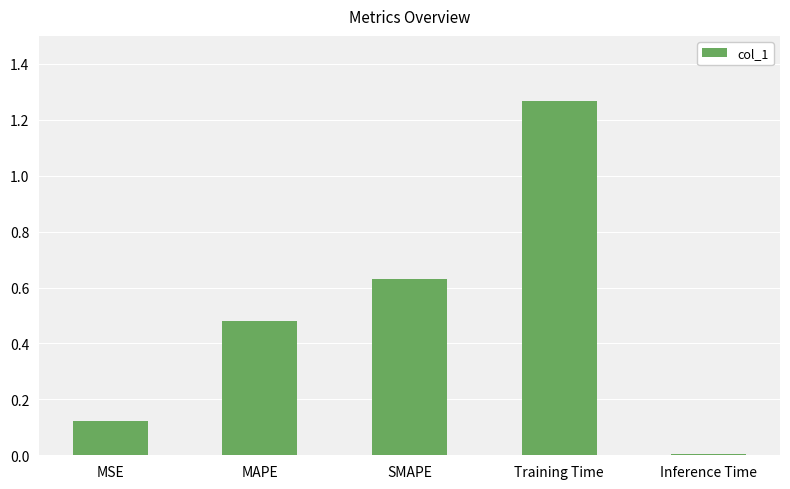

The value at Training Time is 1.8. True or false?

False